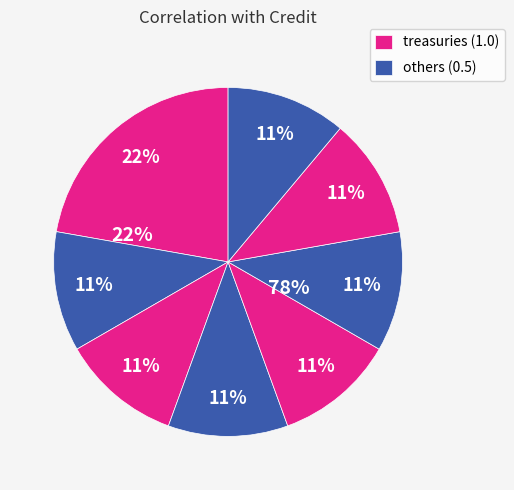

How many segments does this pie chart have?

8